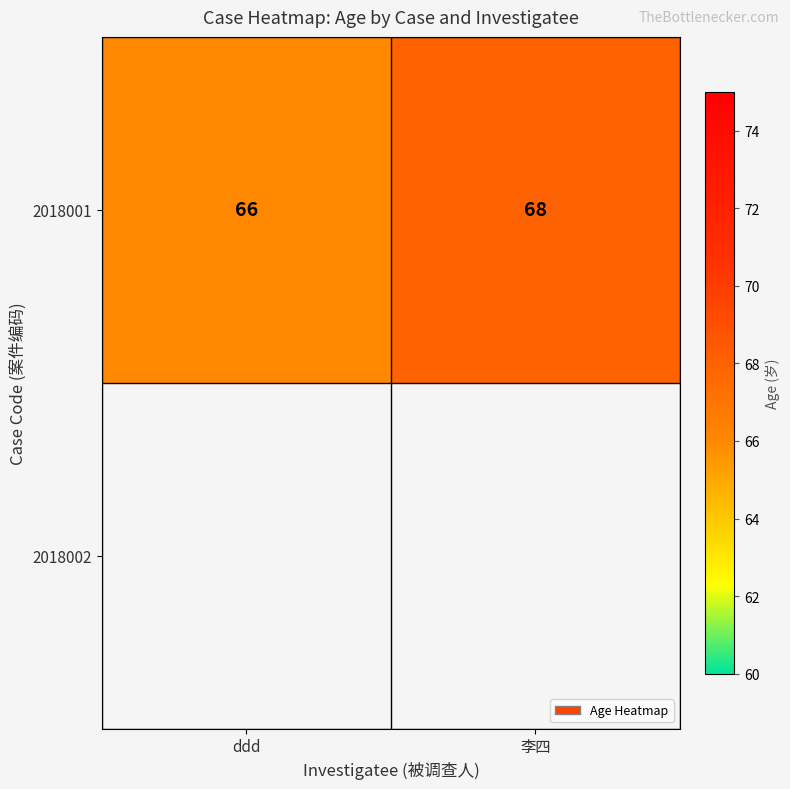

Which category has the highest value across all series?

李四